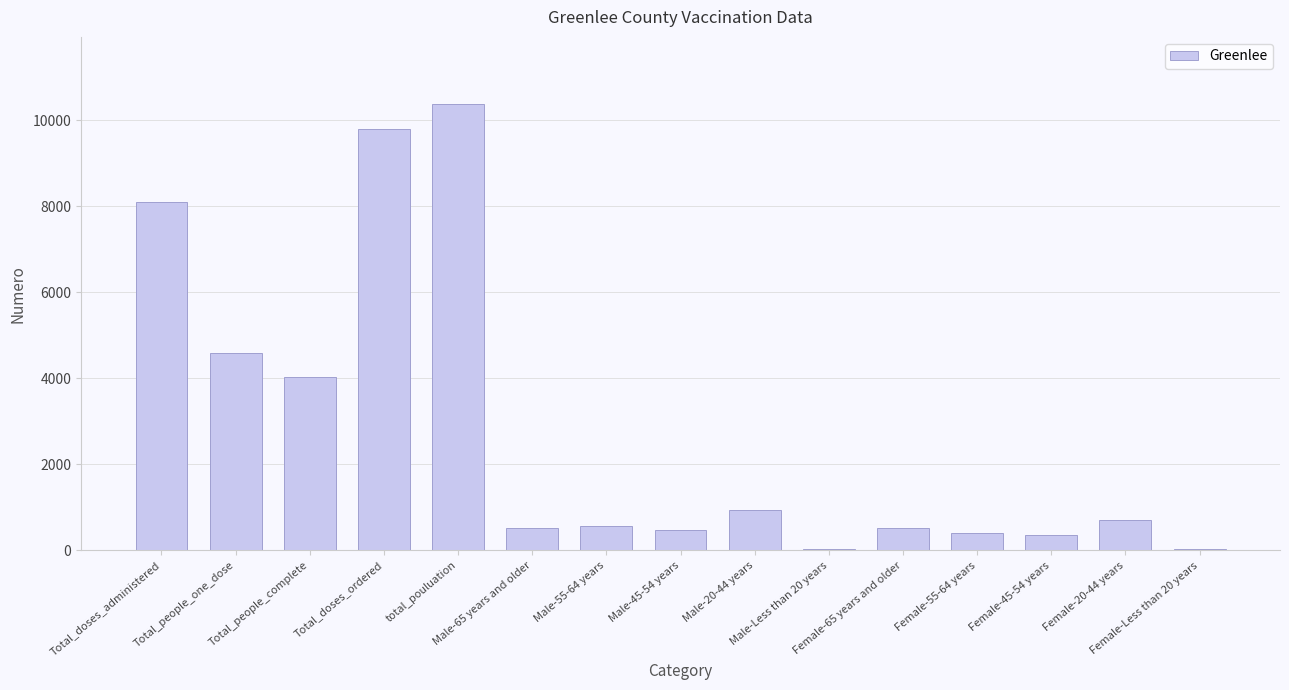

What is the maximum value shown in the chart?

10375